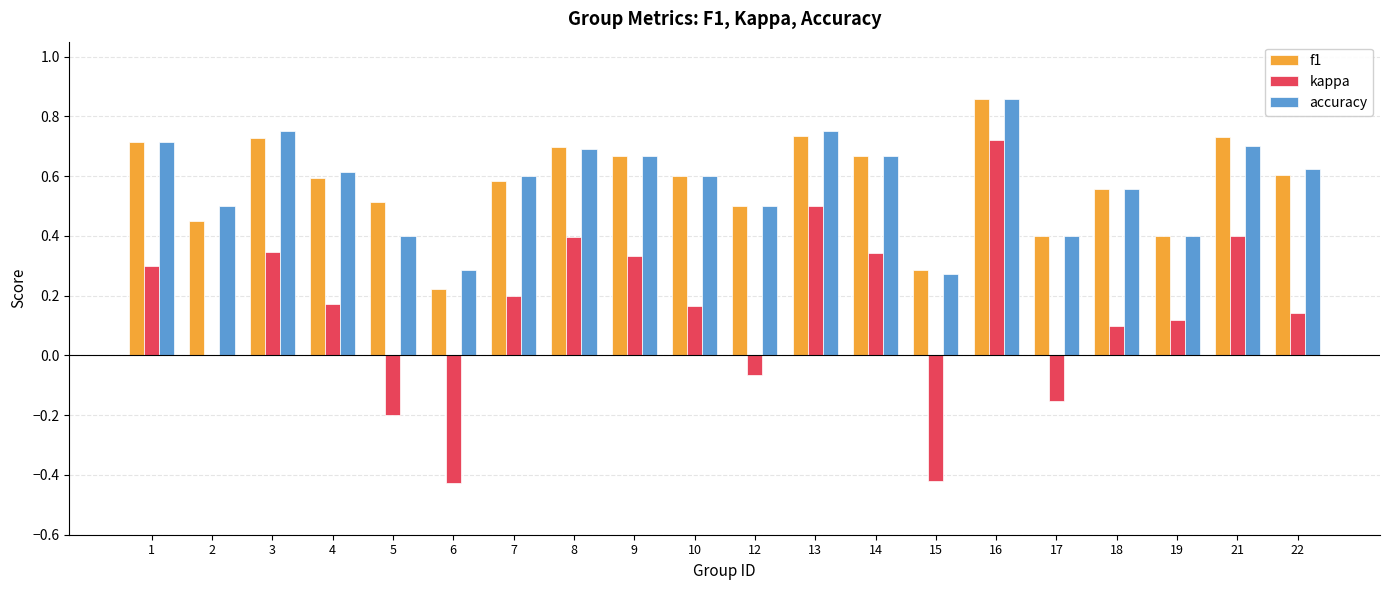

What are all the series names shown in the legend?

f1, kappa, accuracy